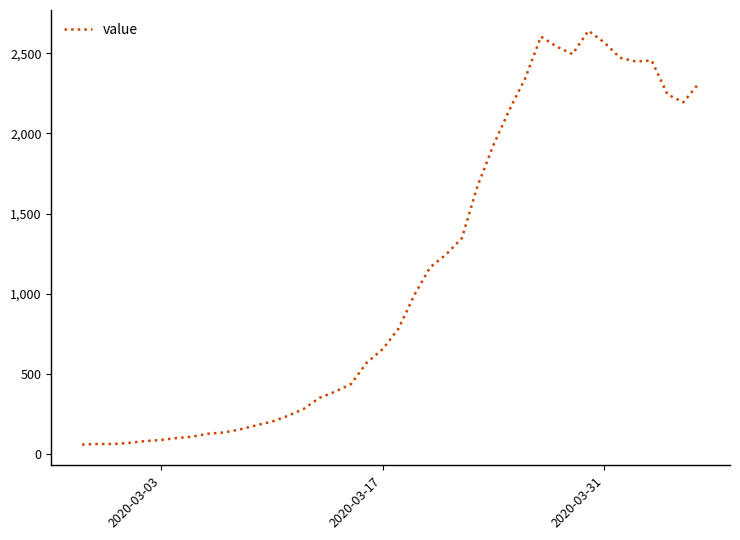

What is the maximum value shown in the chart?

2640